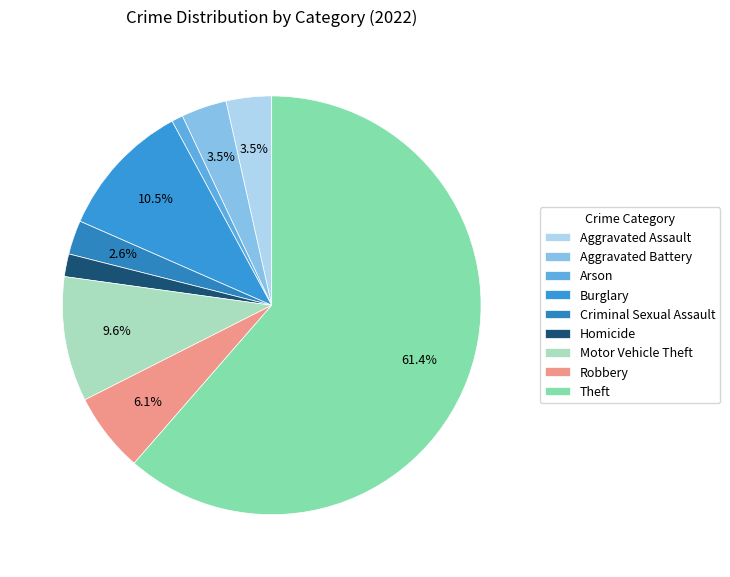

Which slice is the smallest?

Arson